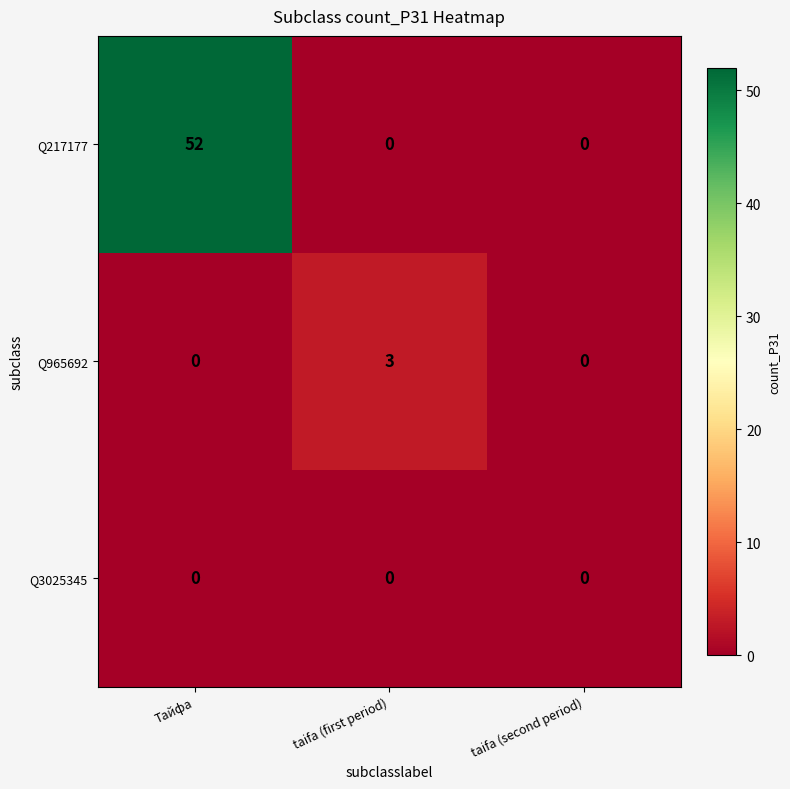

Reading left to right, list all the values displayed in this chart.

Q217177: 52	0	0
Q965692: 0	3	0
Q3025345: 0	0	0